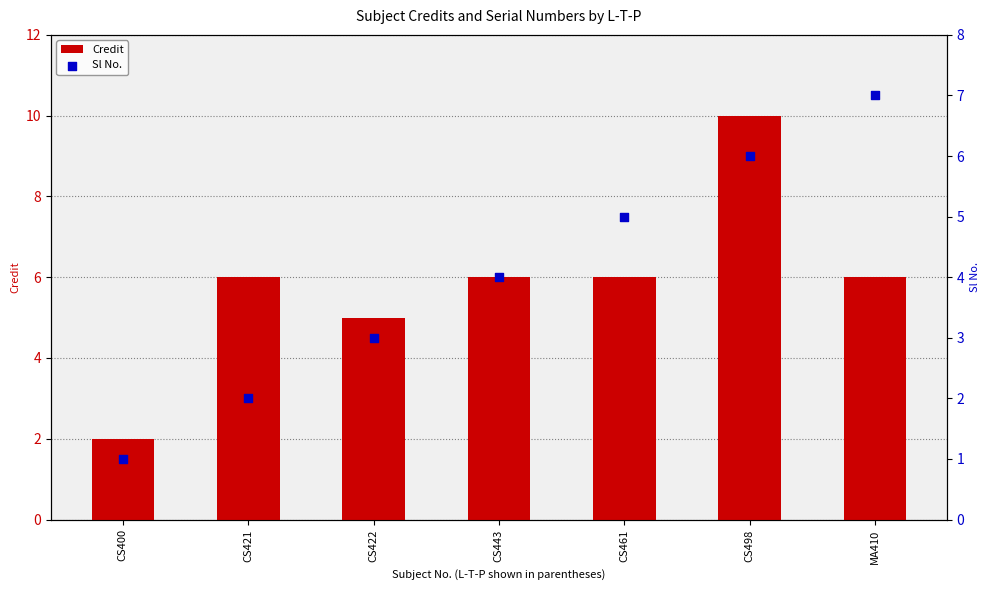

Which series reaches the minimum Y coordinate?

Sl No.